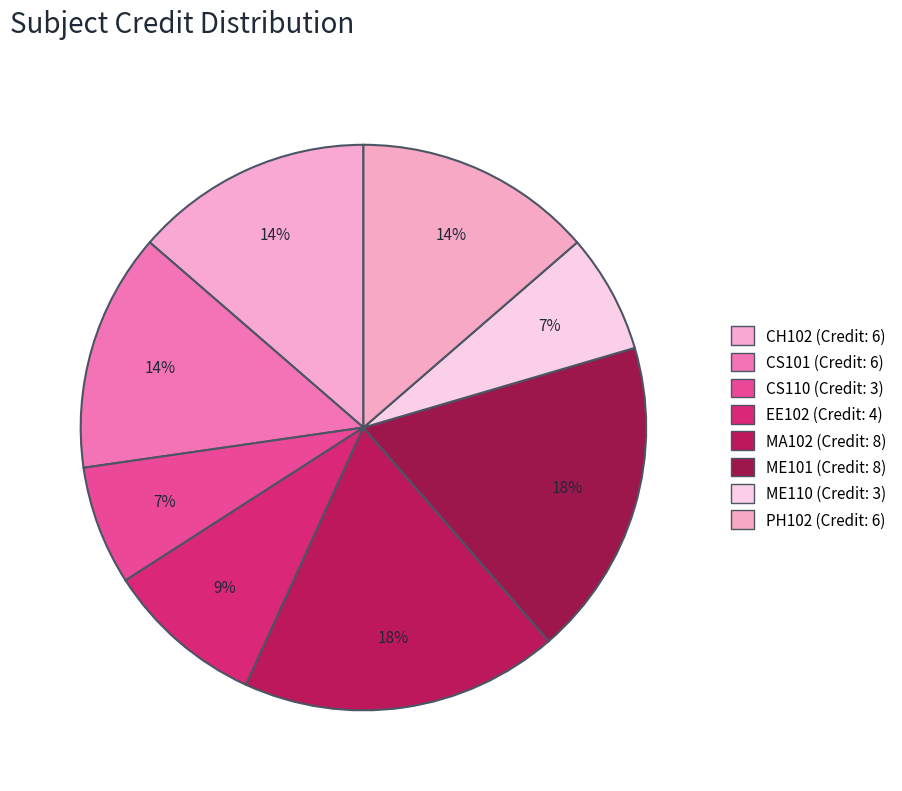

Is there any slice that represents more than half of the pie?

No